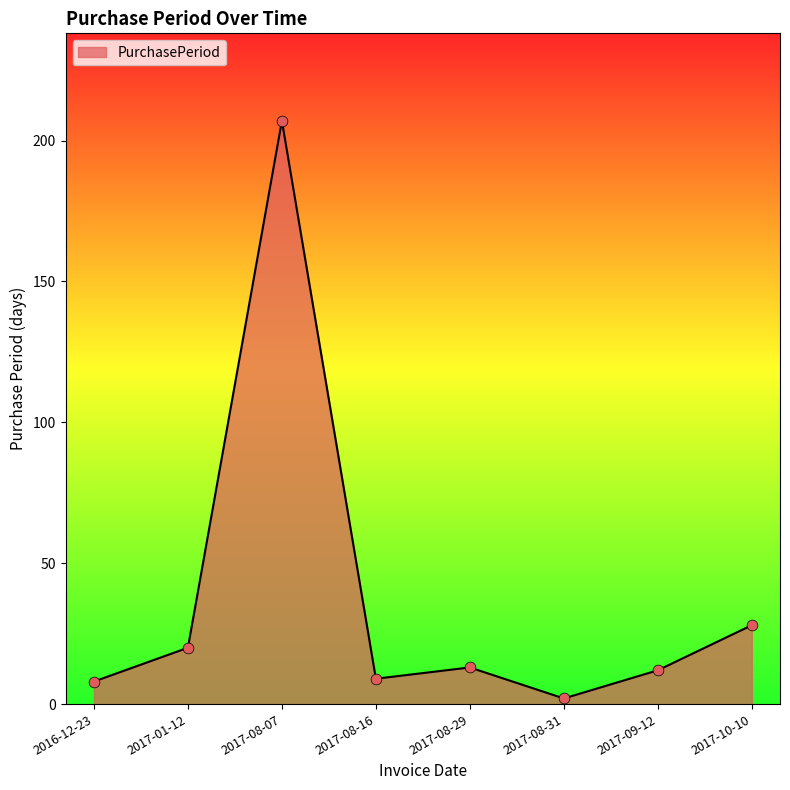

Which has a higher value, 2017-01-12 or 2017-09-12?

2017-01-12